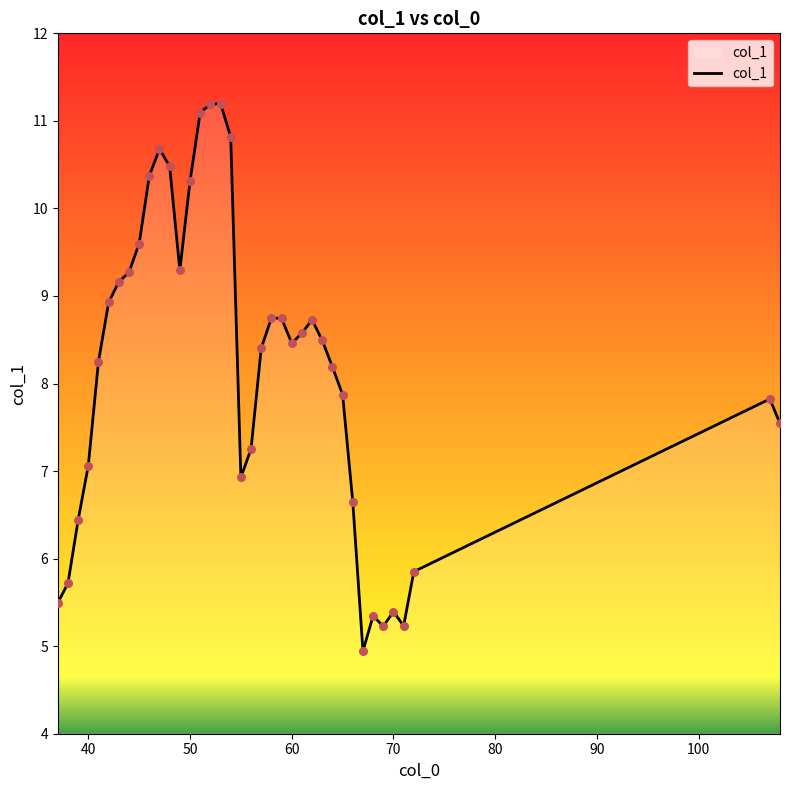

What is the difference between the maximum and minimum values?

6.3